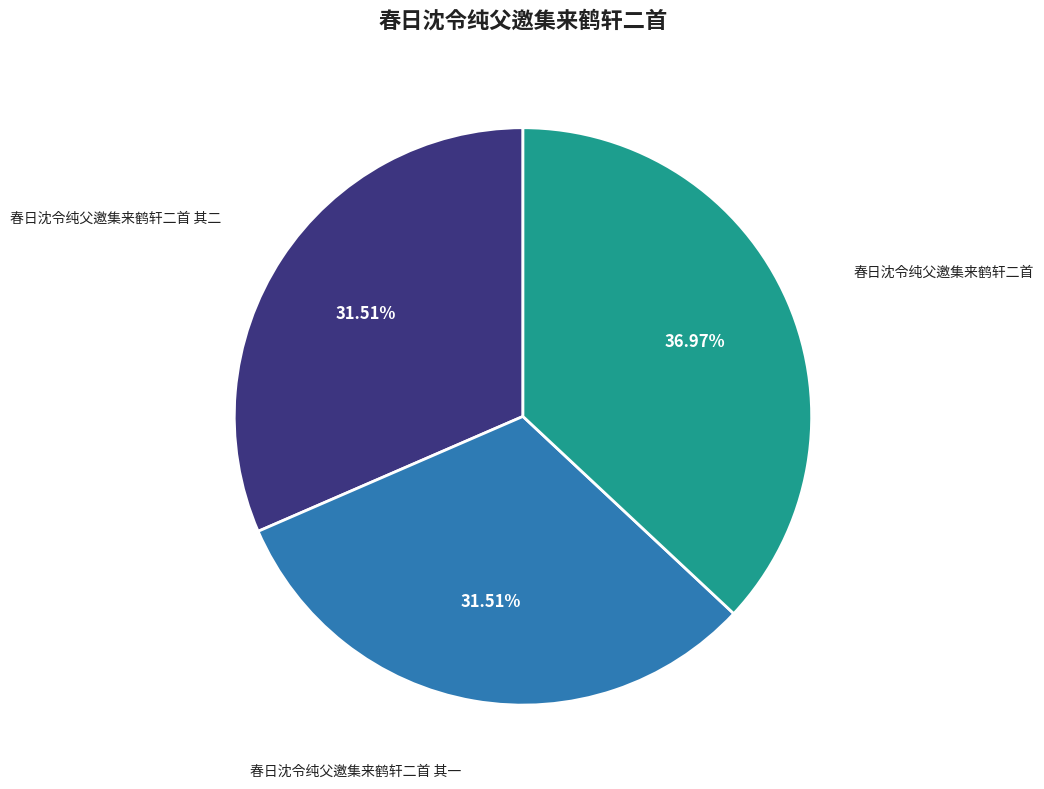

To the nearest percent, what is the difference between the largest and smallest slice percentages?

5%